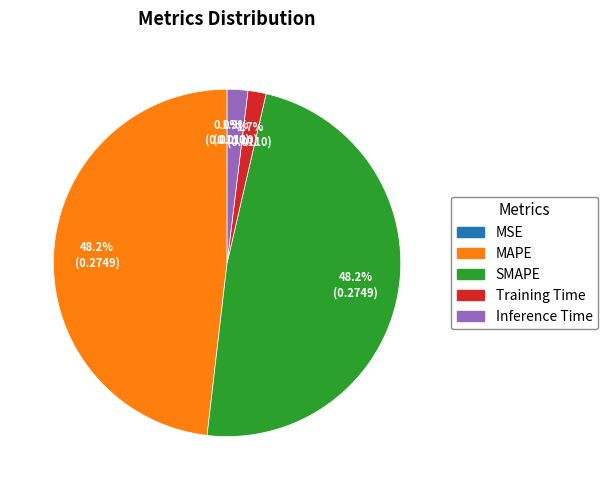

Is there a majority slice in this chart?

No